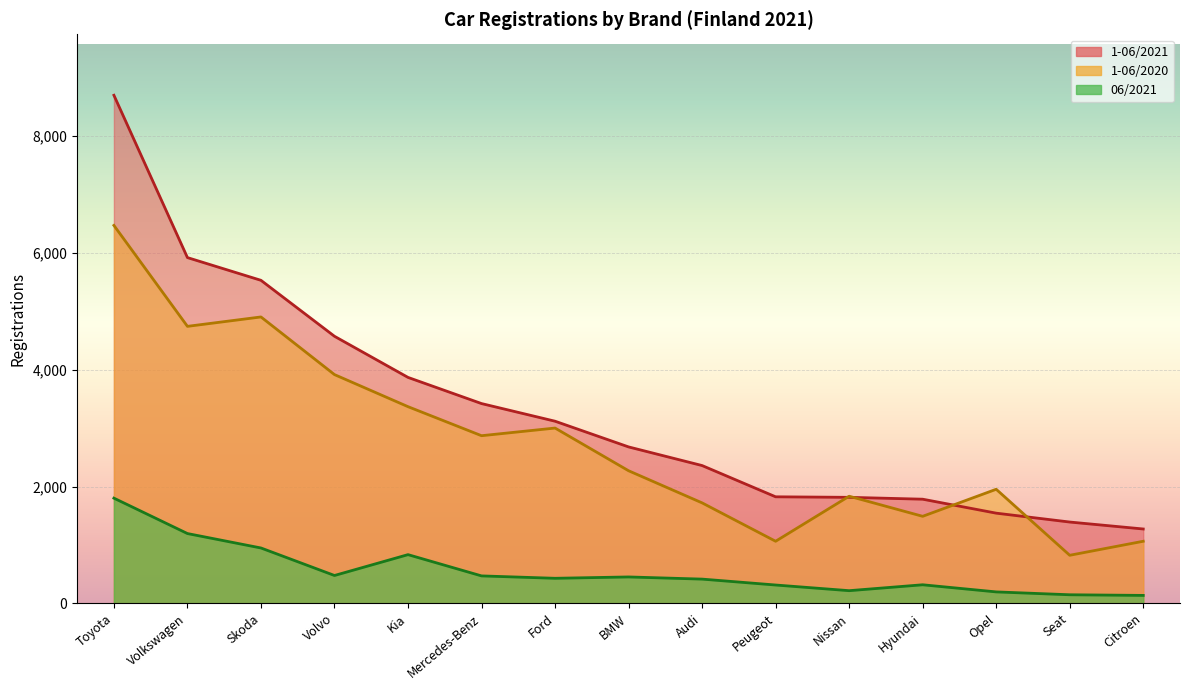

Between Opel and Hyundai, which is larger?

Hyundai